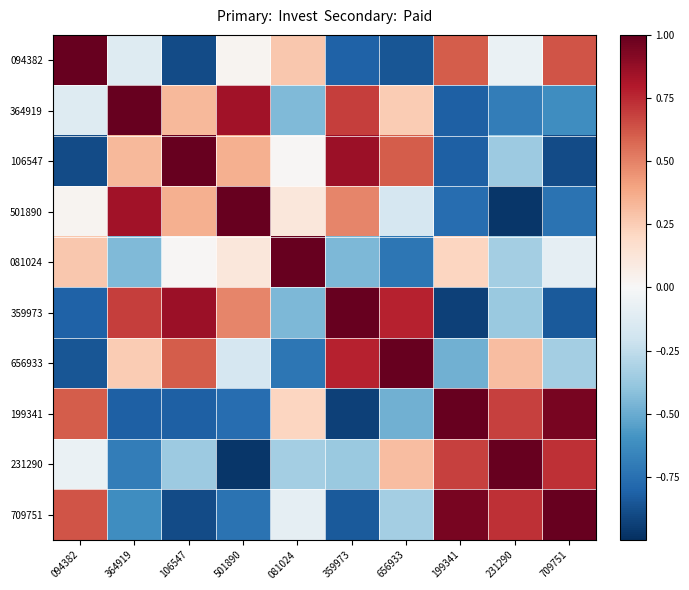

At 231290, list the series in order from largest to smallest.

231290, 709751, 199341, 656933, 094382, 081024, 106547, 359973, 364919, 501890